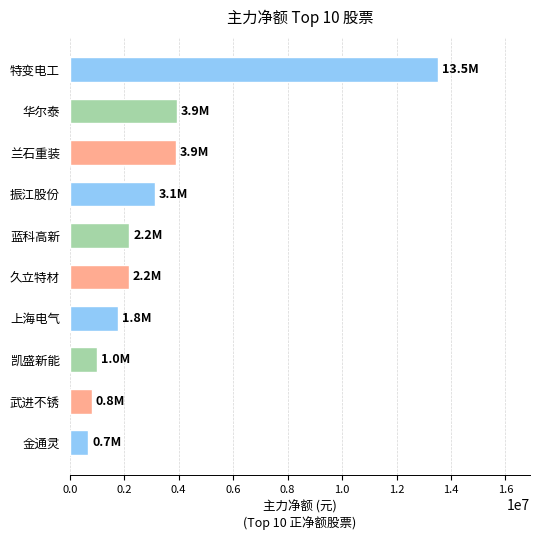

What is the maximum value shown in the chart?

13521320